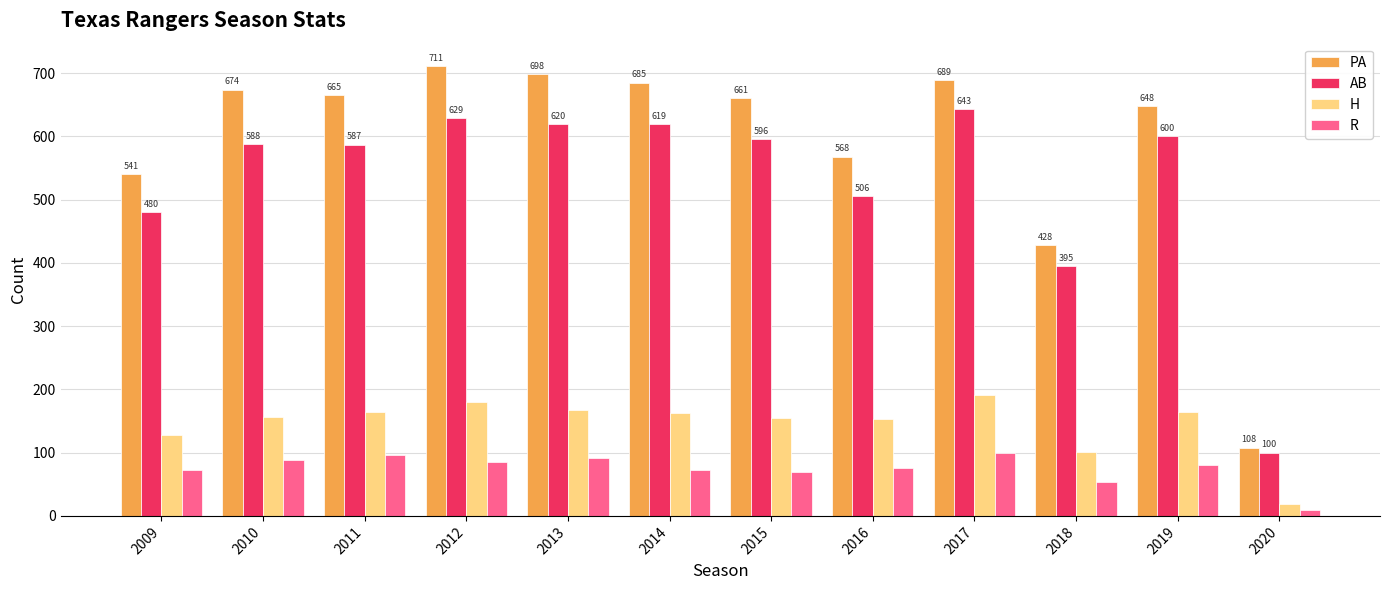

What is the sum of the R values at 2016 and 2019?

156